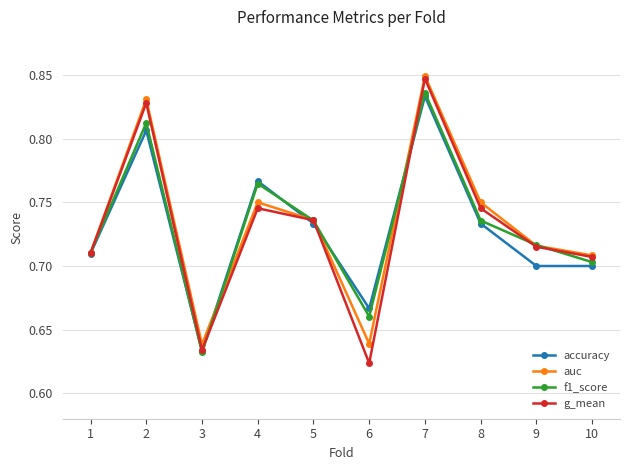

Does the chart have visible grid lines?

Yes